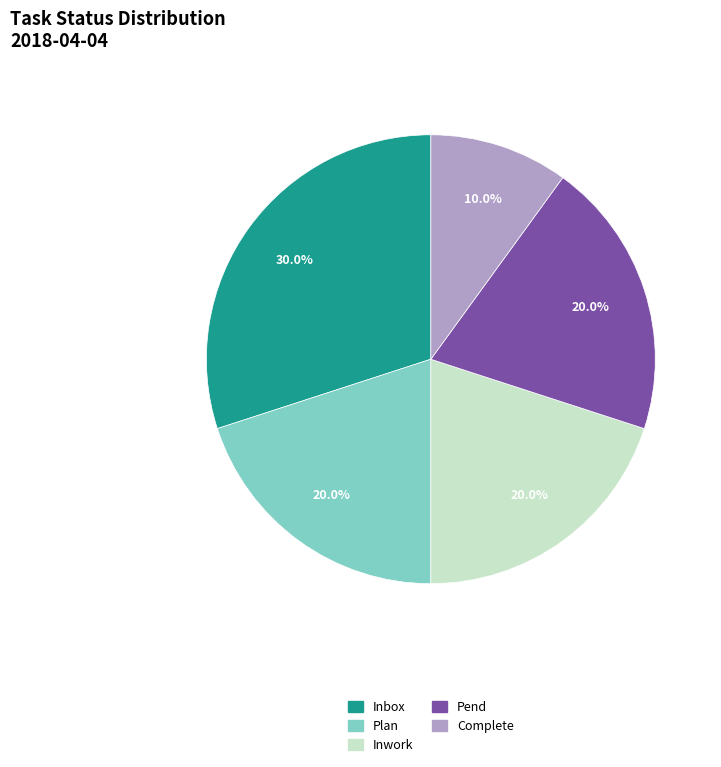

Which category has the smallest portion of the pie?

Complete